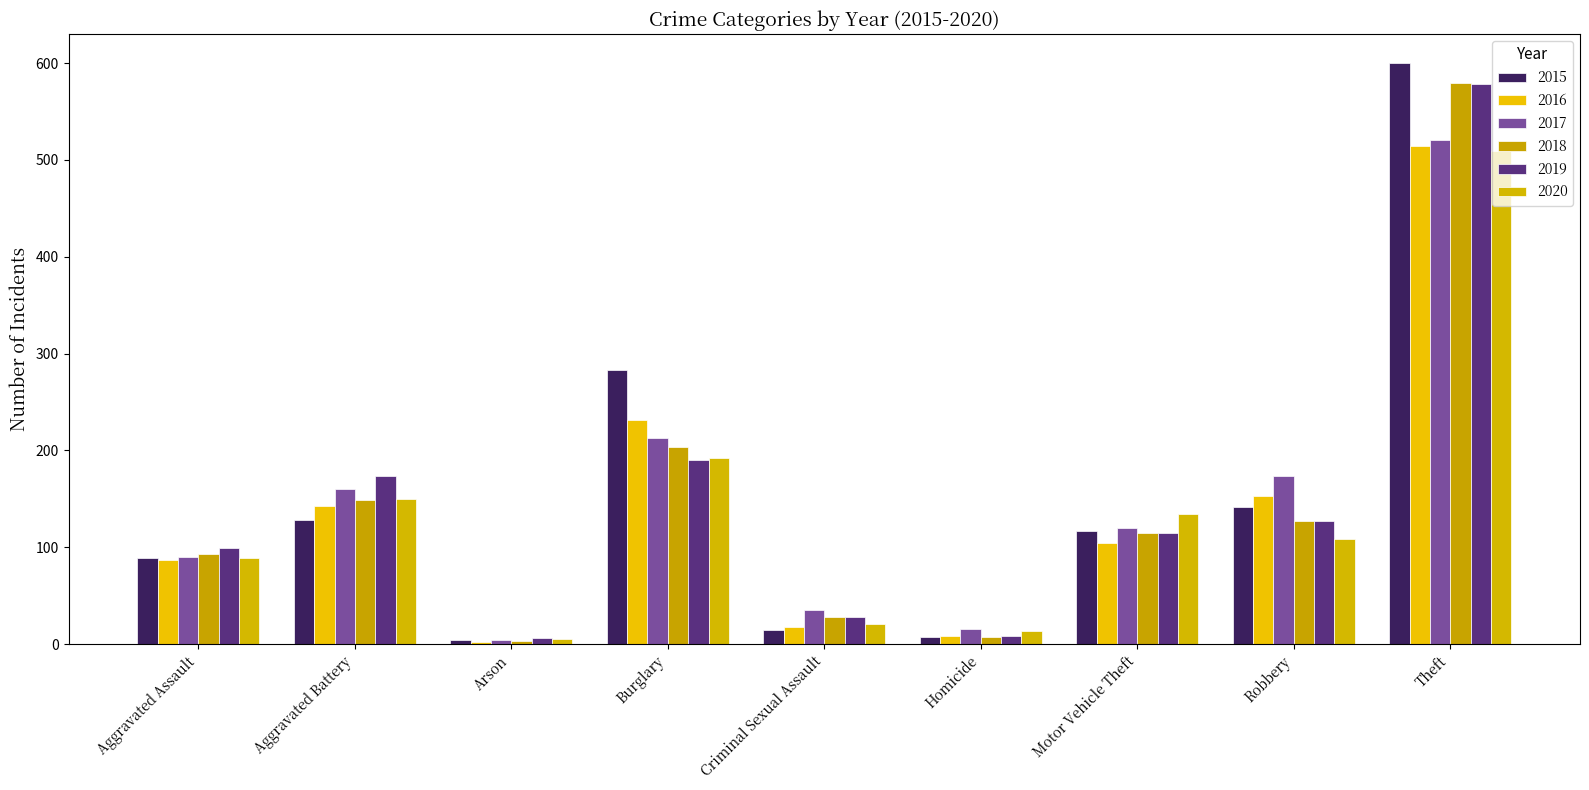

How many bars are there in each group?

6